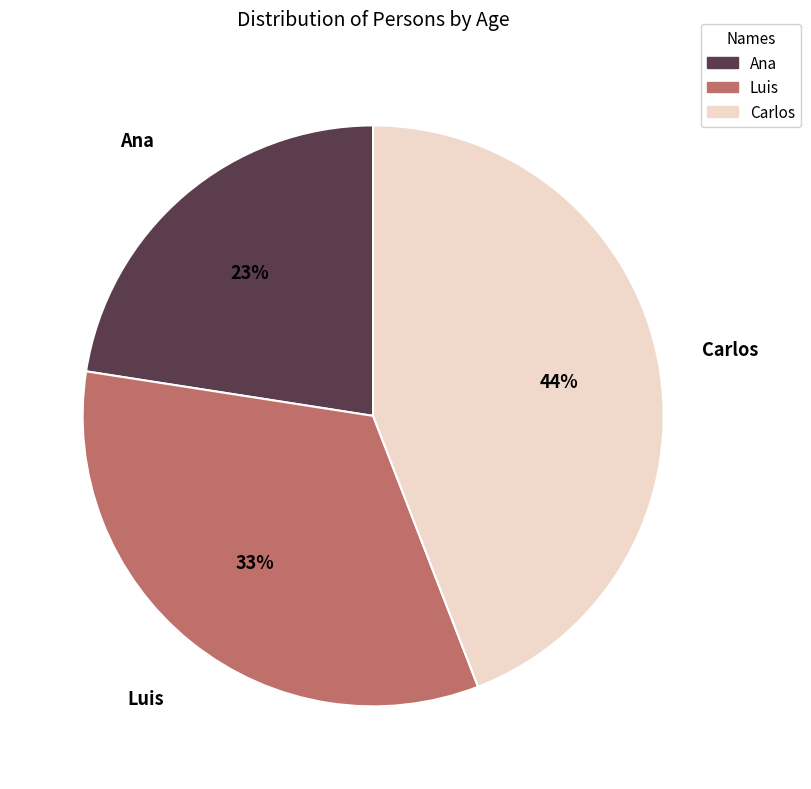

Do Ana and Carlos together represent more than half of the pie?

Yes